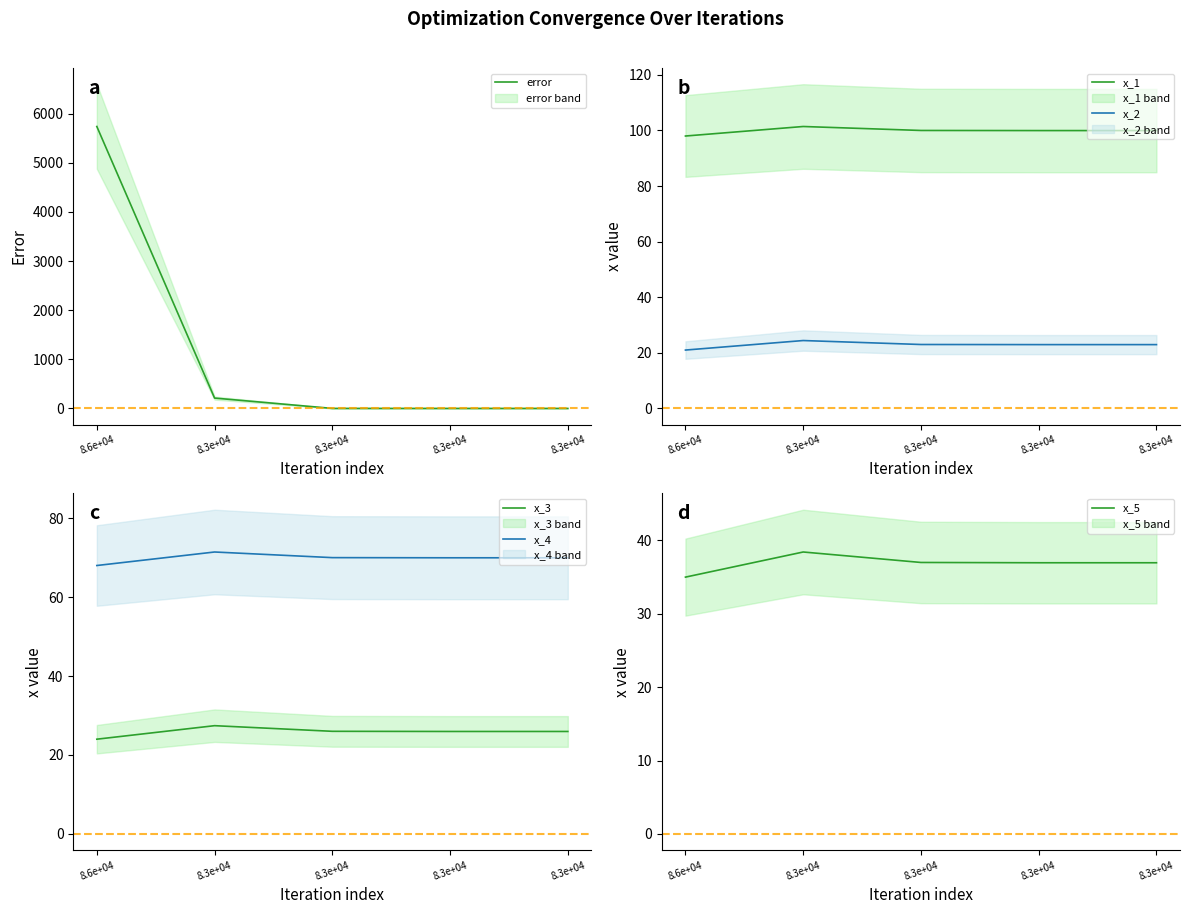

What is the difference between the error values at 8.3e+04 and 8.3e+04?

210.4